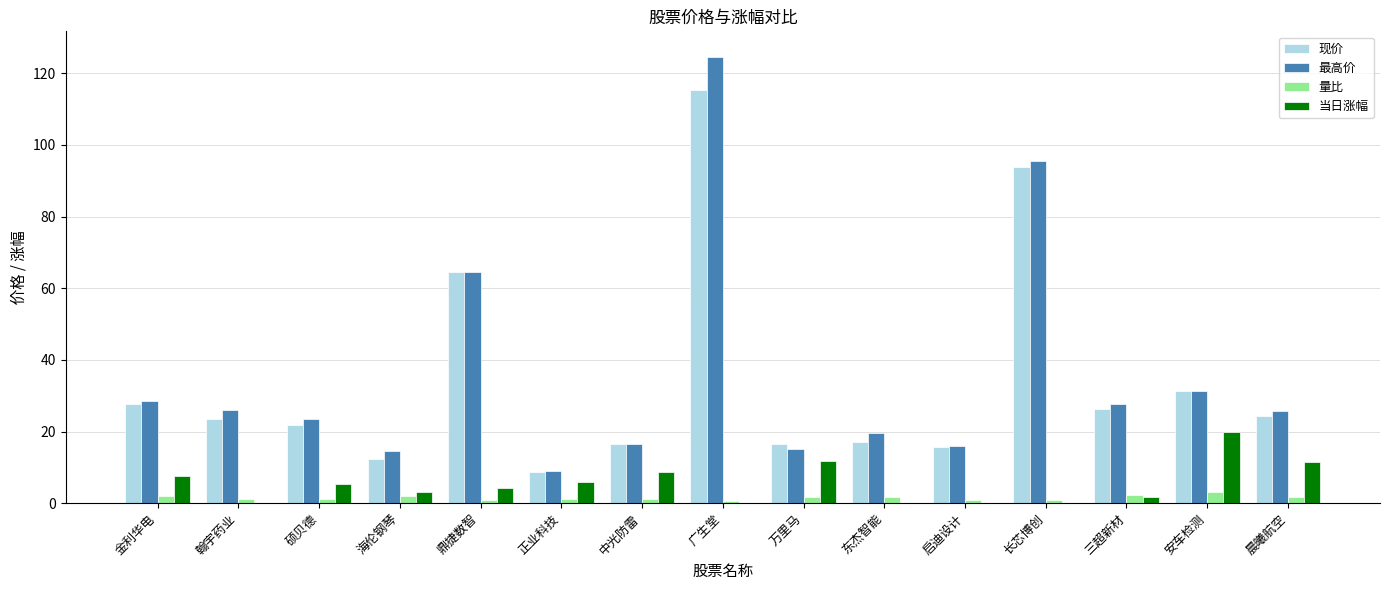

True or false: 最高价 has a value of 27.6 at 三超新材.

True